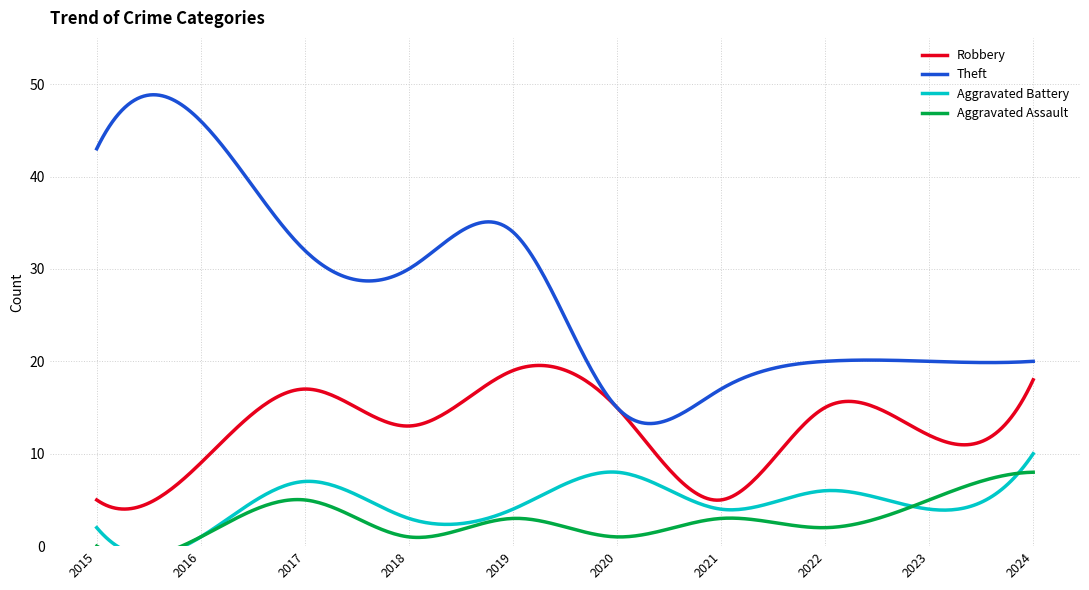

Which series has the largest range (max minus min)?

Theft